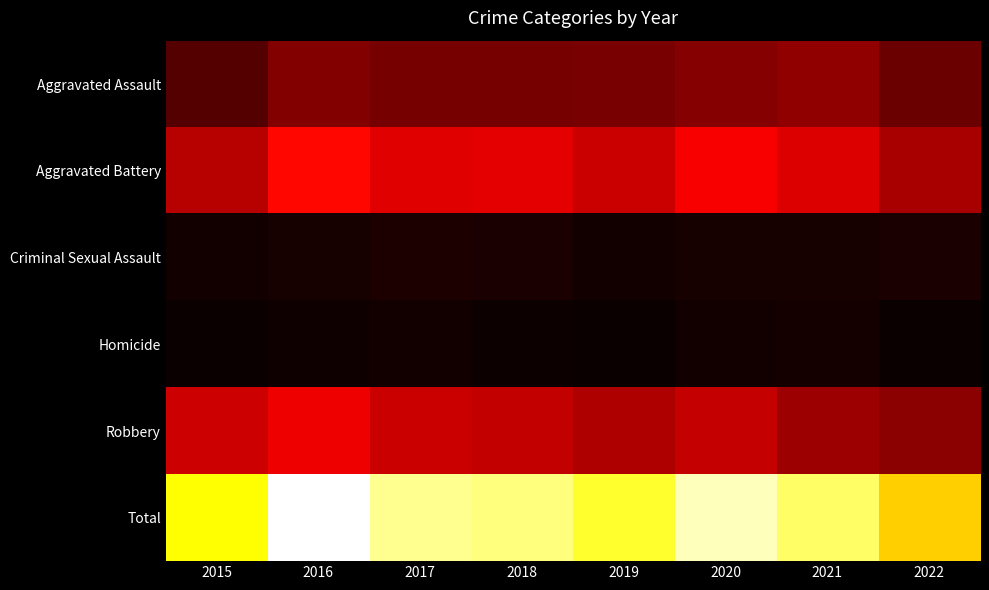

At how many categories does at least one series exceed 588?

8